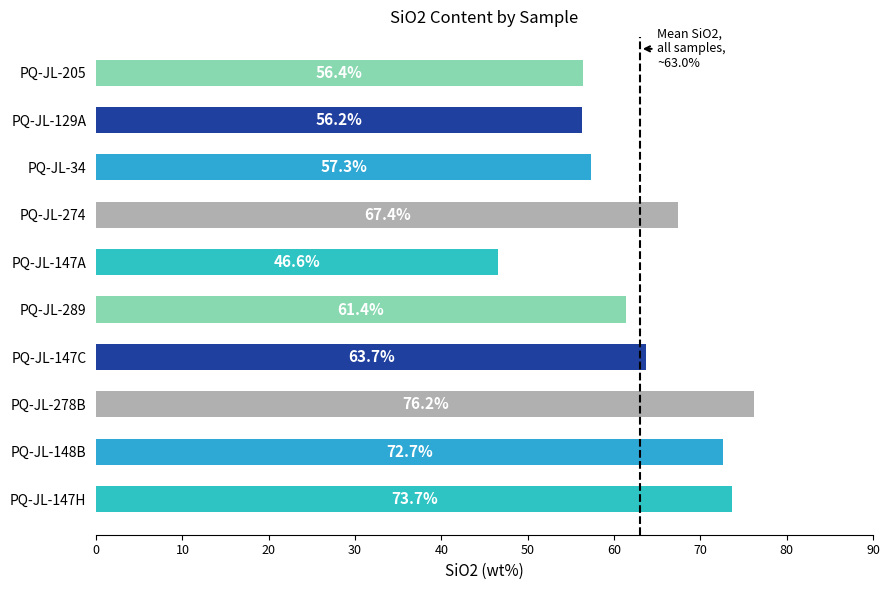

List the labels in order of value, smallest first.

PQ-JL-147A, PQ-JL-129A, PQ-JL-205, PQ-JL-34, PQ-JL-289, PQ-JL-147C, PQ-JL-274, PQ-JL-148B, PQ-JL-147H, PQ-JL-278B